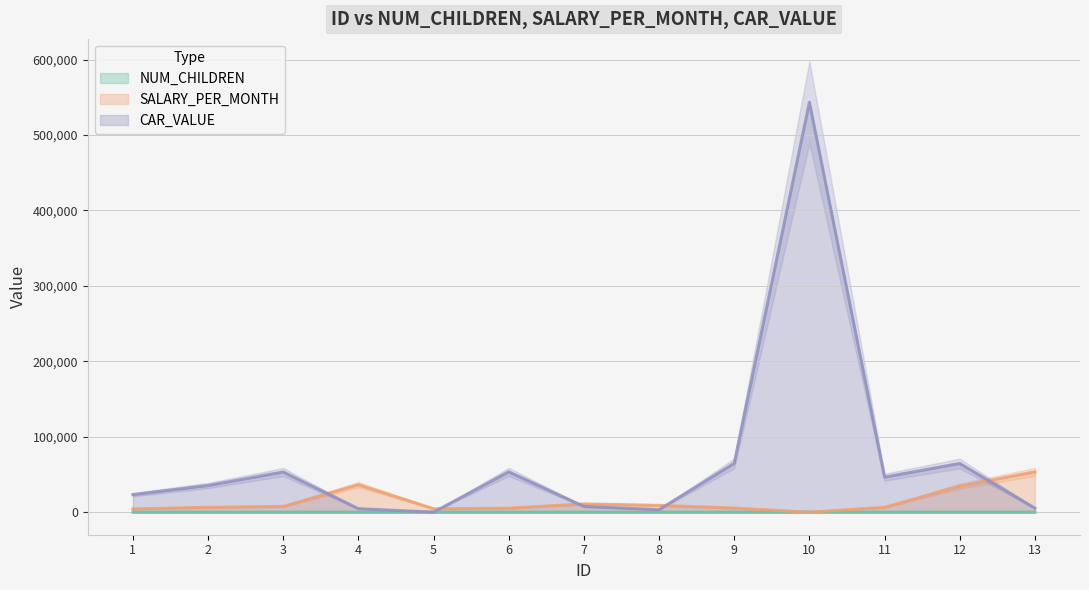

Rank the series by their average value, from lowest to highest.

NUM_CHILDREN, SALARY_PER_MONTH, CAR_VALUE